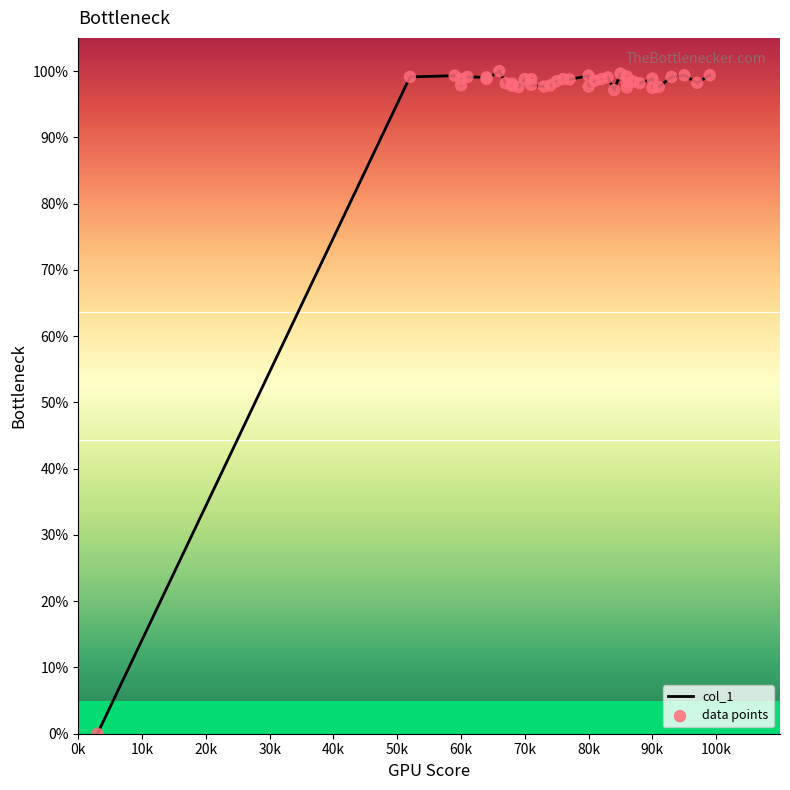

Which series reaches the maximum Y coordinate?

col_1